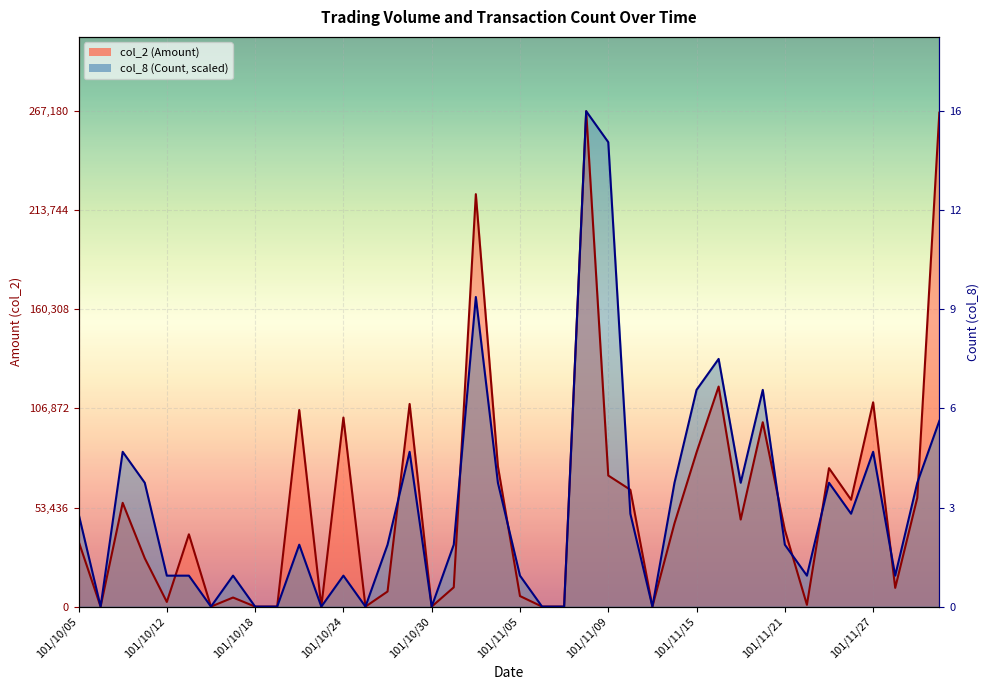

At which label does col_8 (Count) reach its minimum?

101/10/08